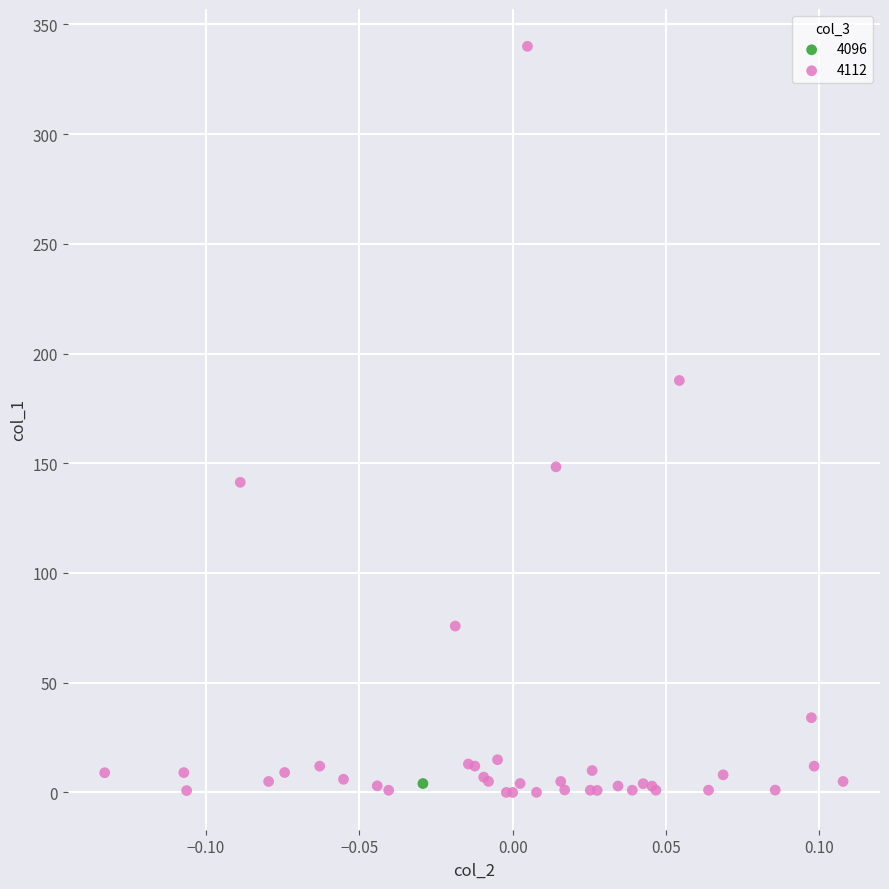

What are all the series names shown in the legend?

4096, 4112